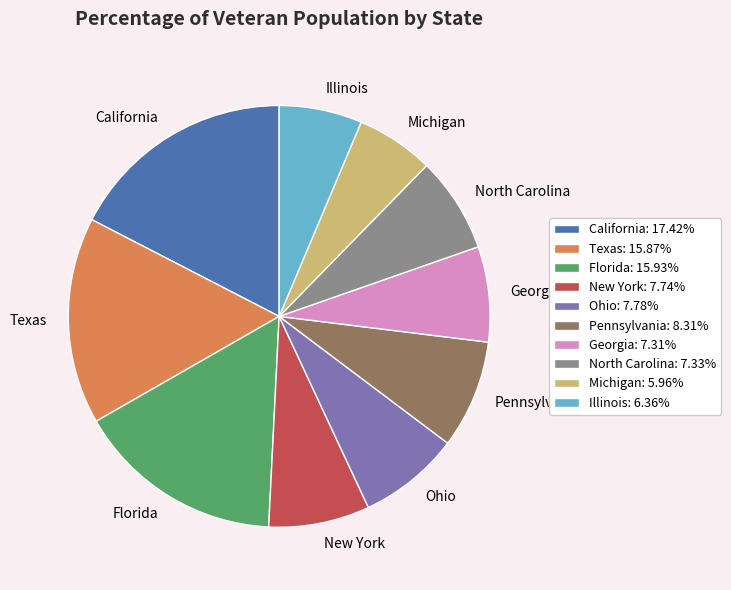

Which slice is the largest?

California